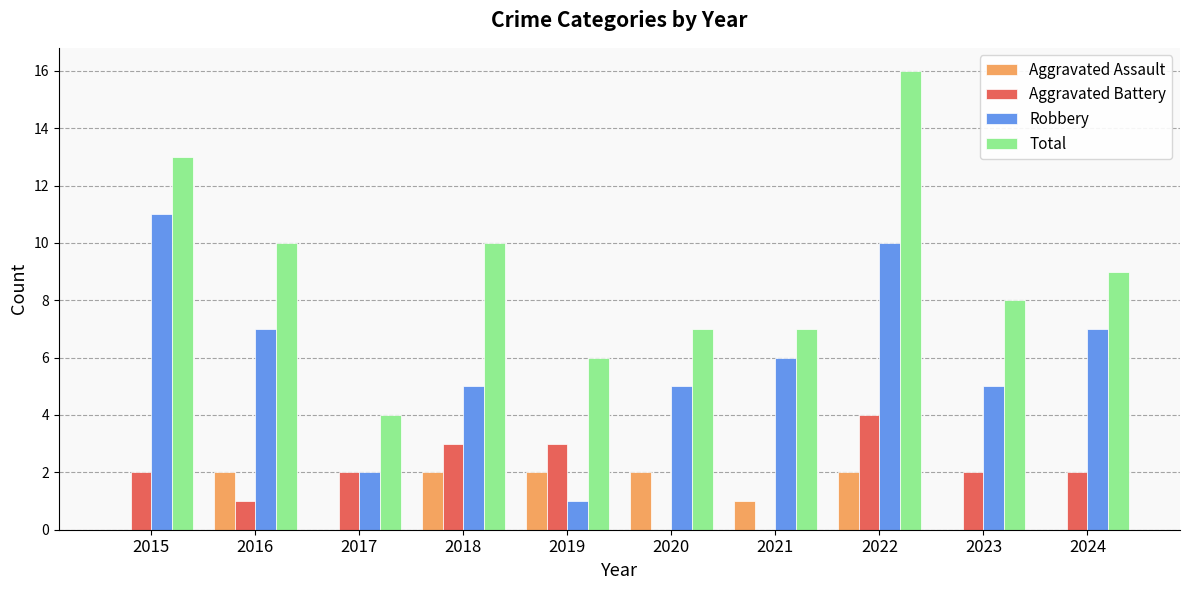

The Robbery series shows 6 at 2021. True or false?

True